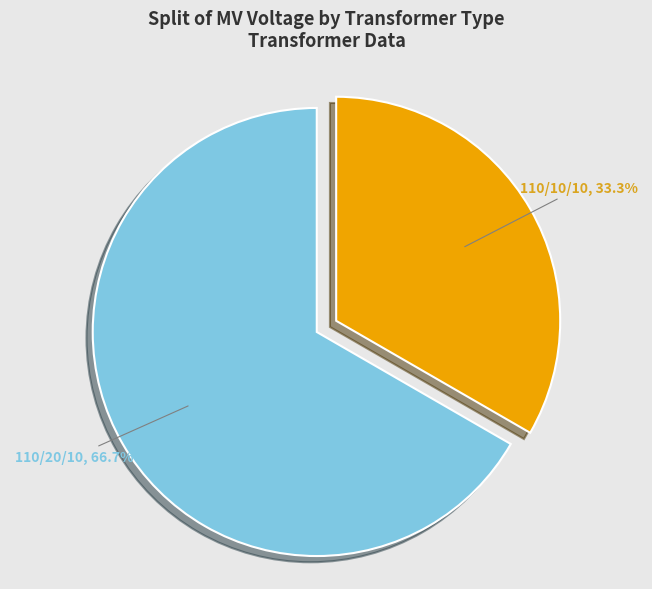

Does any single category account for the majority?

Yes